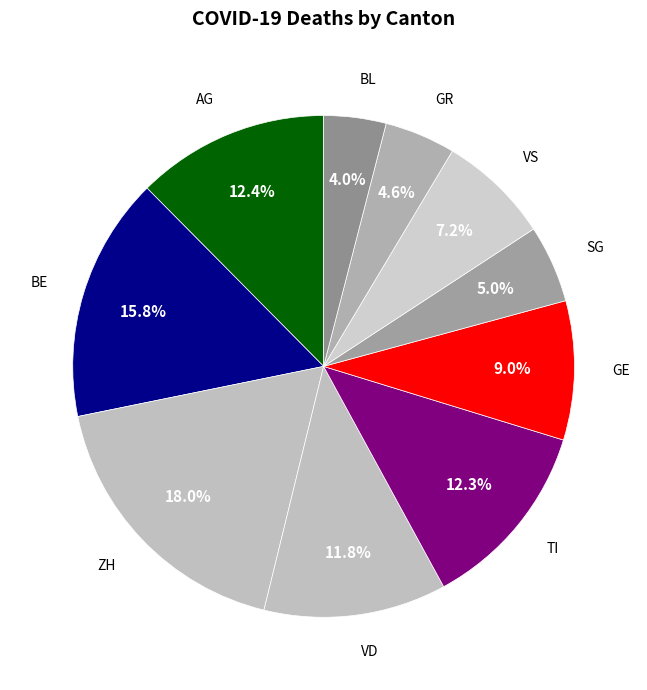

How many segments does this pie chart have?

10